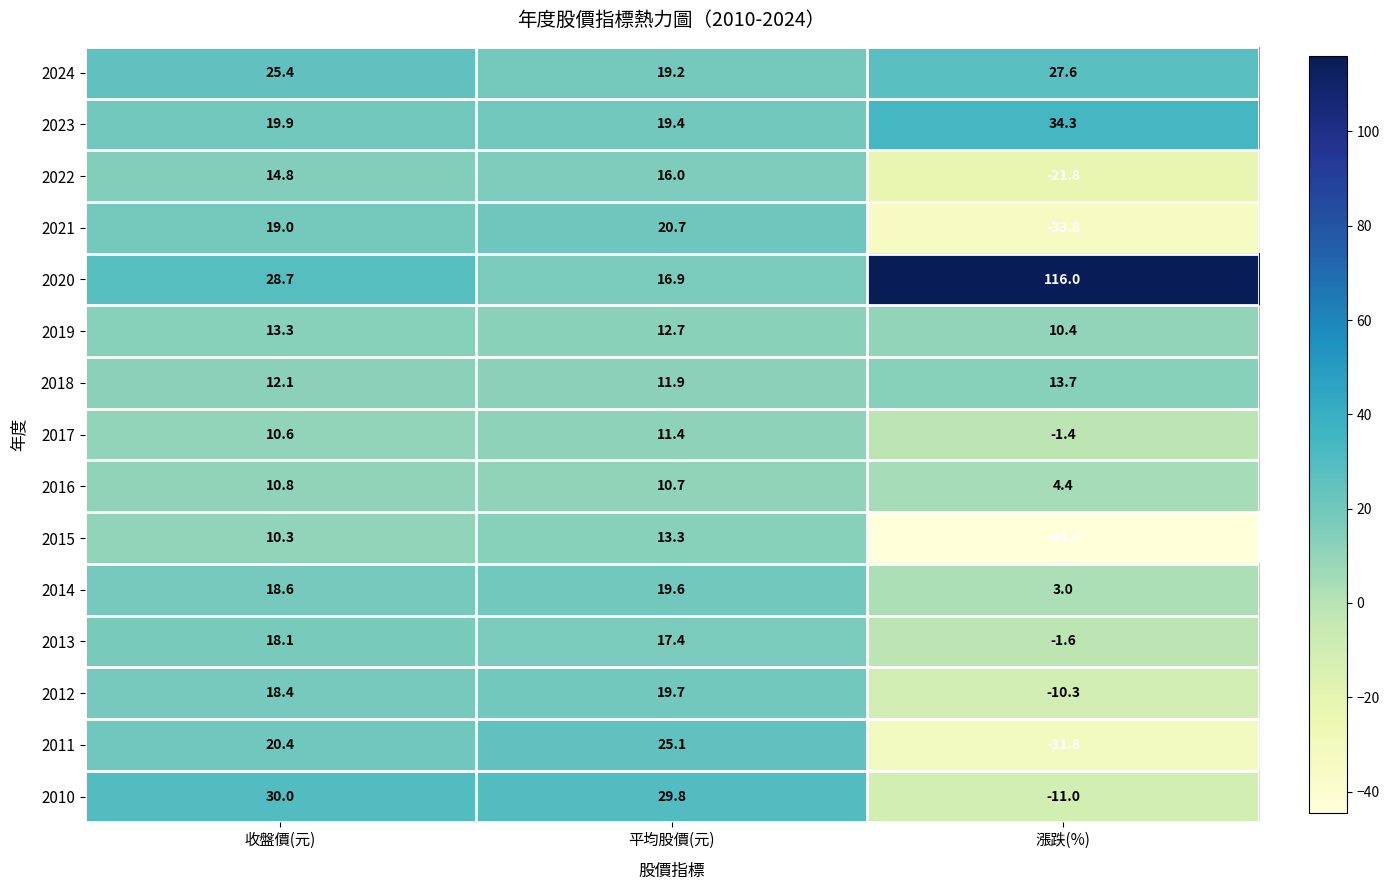

What is the approximate value of 2017 at 漲跌(%)?

-1.4